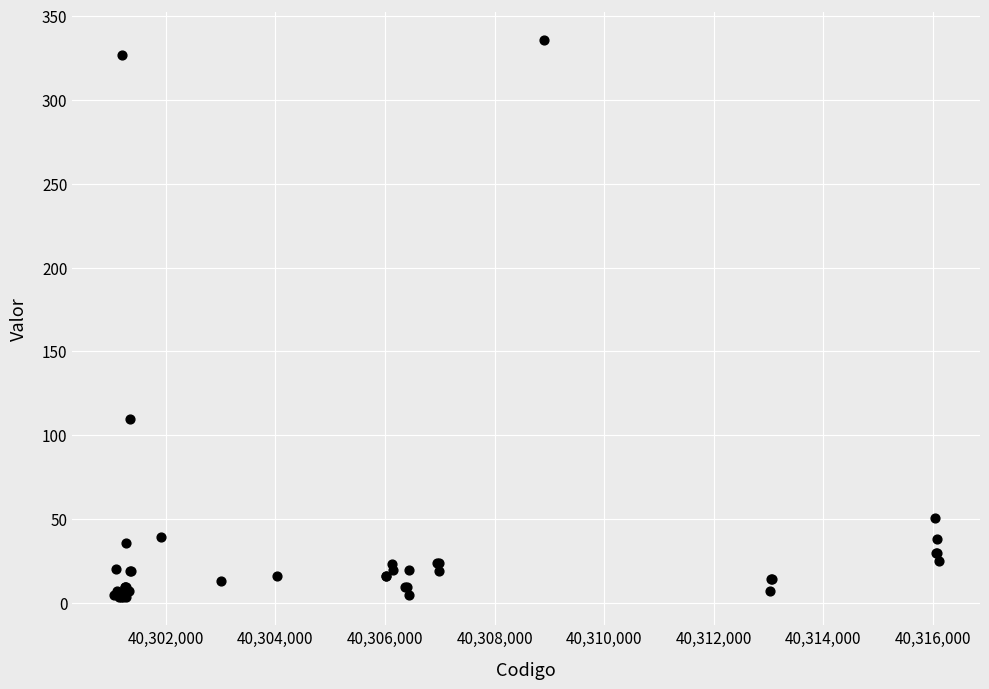

What Y value in the scatter plot is closest to 169?

109.4